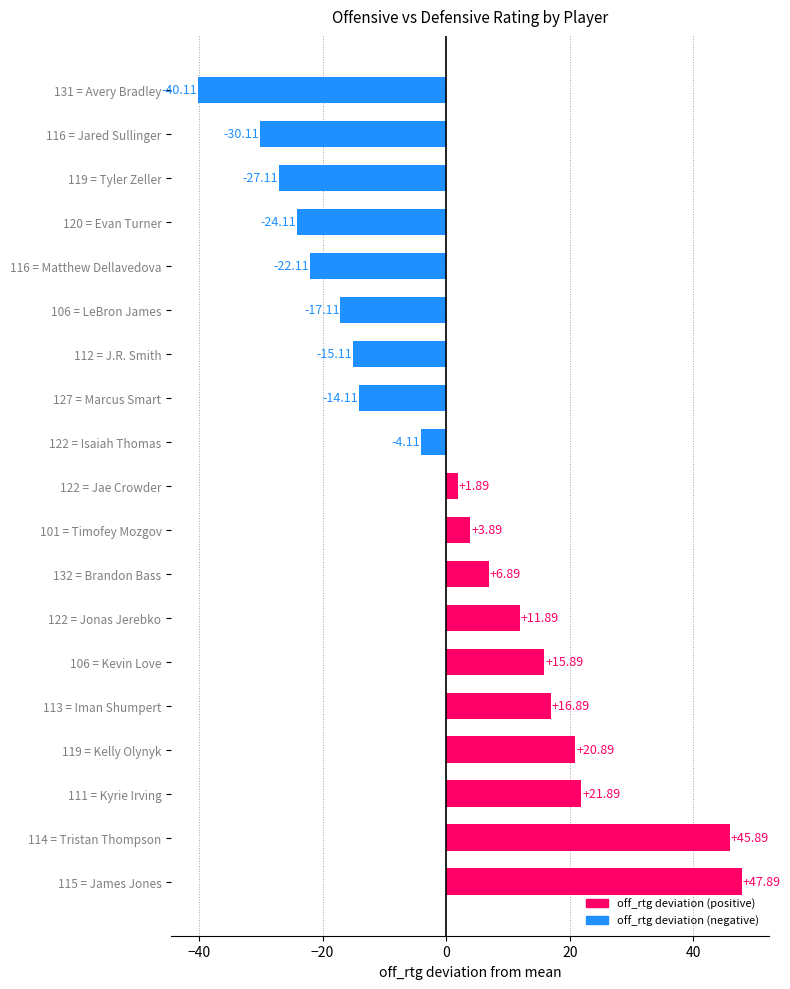

List the labels in order of value, smallest first.

131 = Avery Bradley, 116 = Jared Sullinger, 119 = Tyler Zeller, 120 = Evan Turner, 116 = Matthew Dellavedova, 106 = LeBron James, 112 = J.R. Smith, 127 = Marcus Smart, 122 = Isaiah Thomas, 122 = Jae Crowder, 101 = Timofey Mozgov, 132 = Brandon Bass, 122 = Jonas Jerebko, 106 = Kevin Love, 113 = Iman Shumpert, 119 = Kelly Olynyk, 111 = Kyrie Irving, 114 = Tristan Thompson, 115 = James Jones